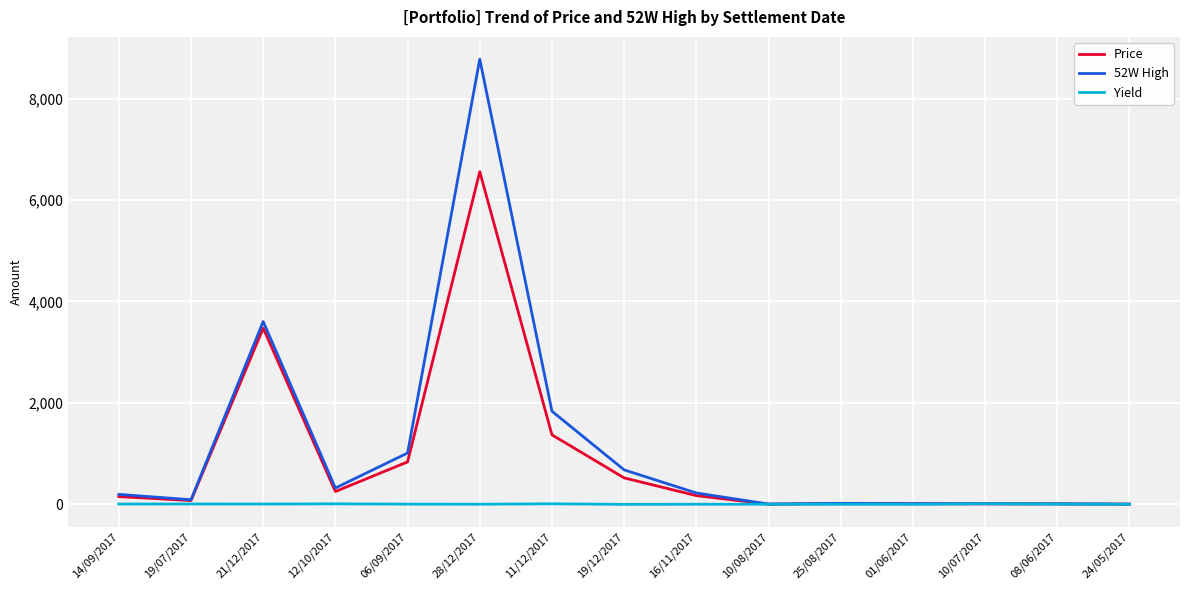

Rank the series by their maximum value, from lowest to highest.

Yield, Price, 52W High